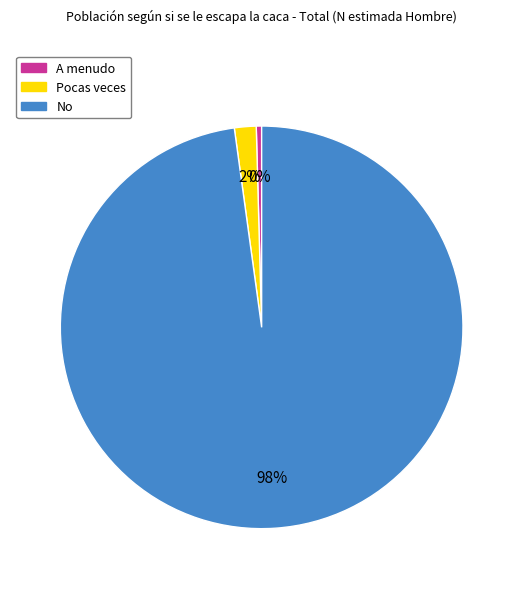

Which has a higher value, No or A menudo?

No